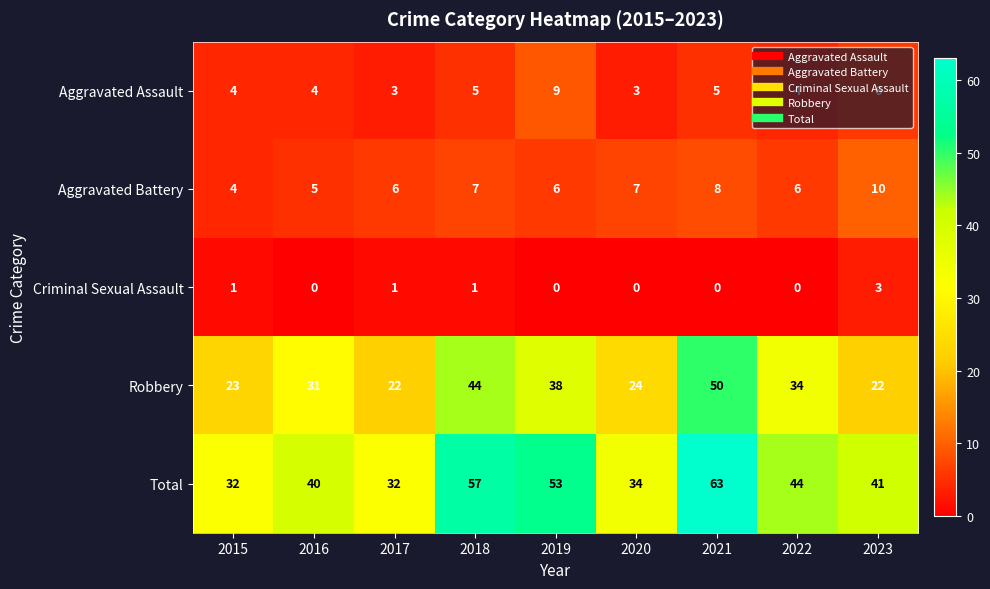

What is the difference between the highest and lowest values at 2020?

34